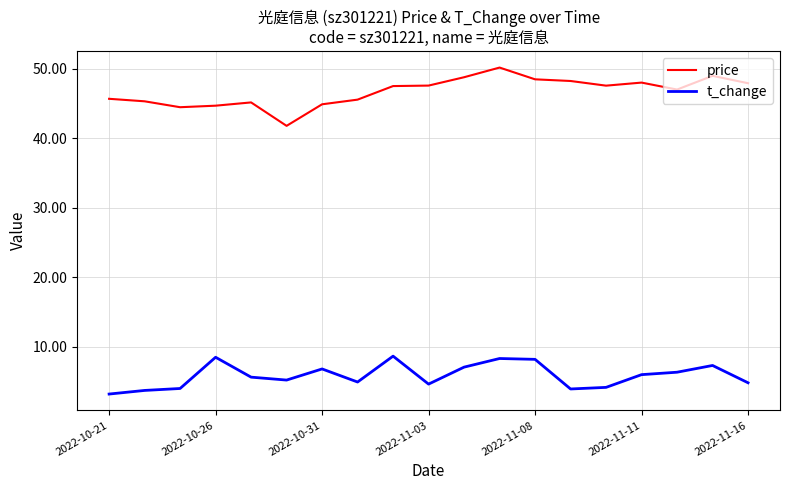

How many series are shown in this chart?

2